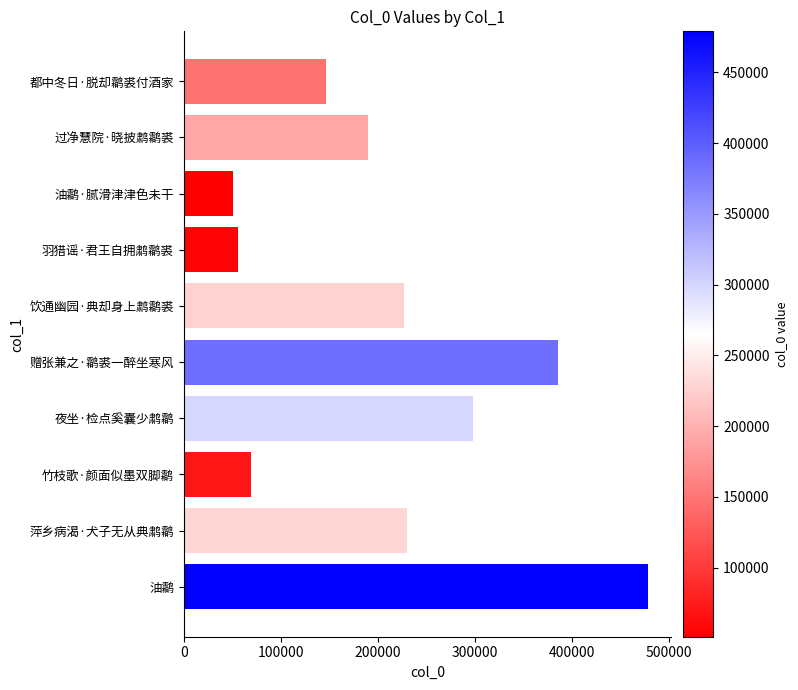

How many distinct data groups are displayed?

1